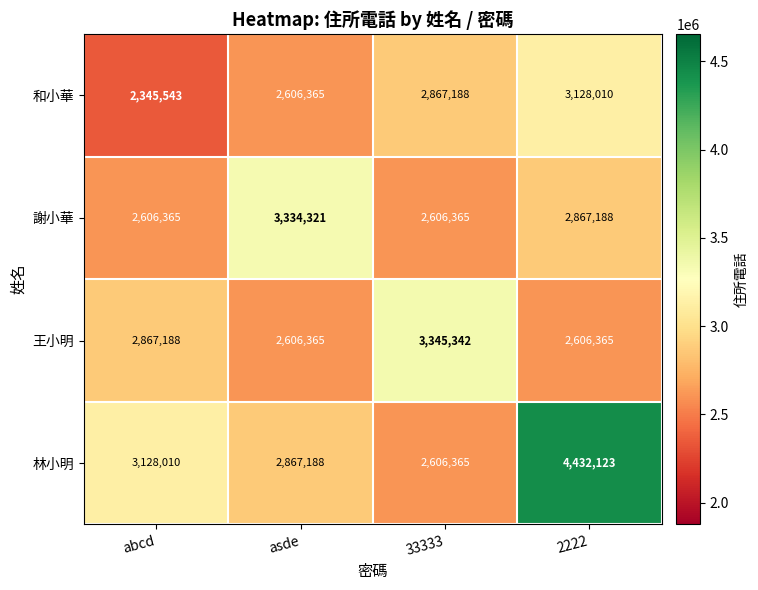

Read the 林小明 value at 2222.

4432123